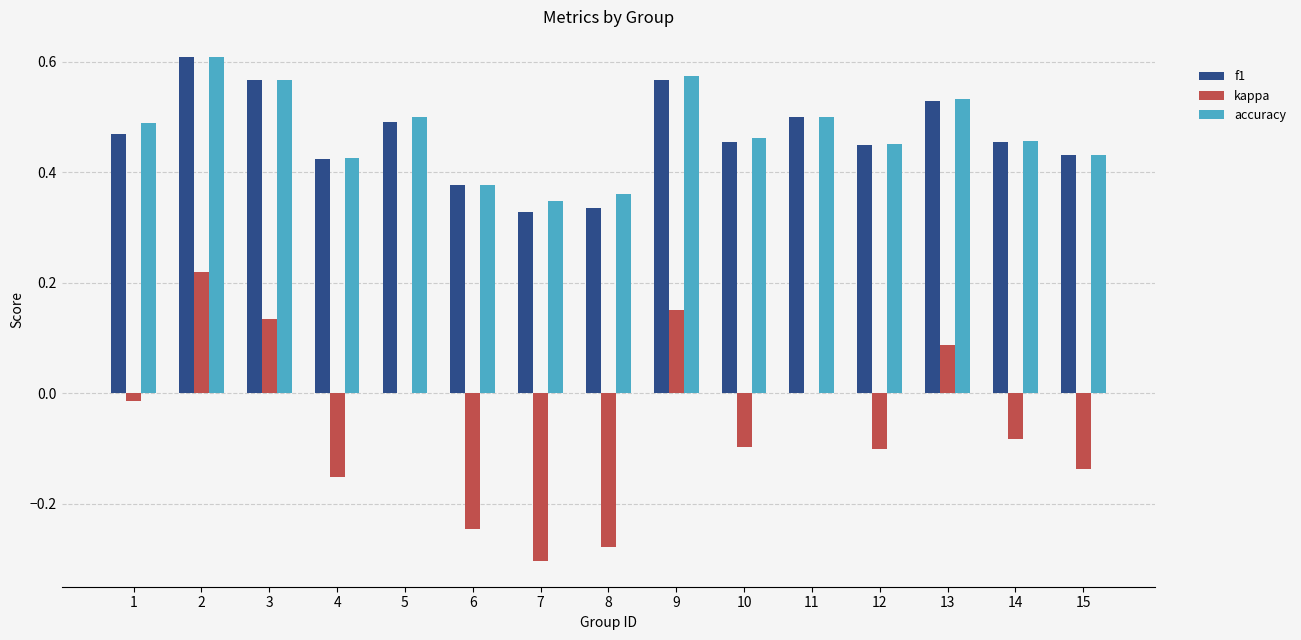

True or false: f1 has a value of 0.4 at 3.

False